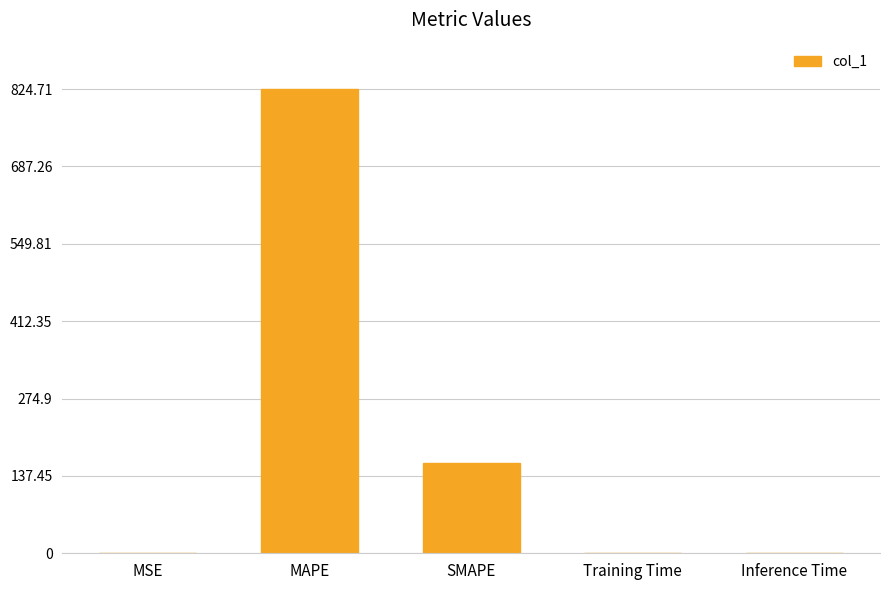

How many distinct data groups are displayed?

1